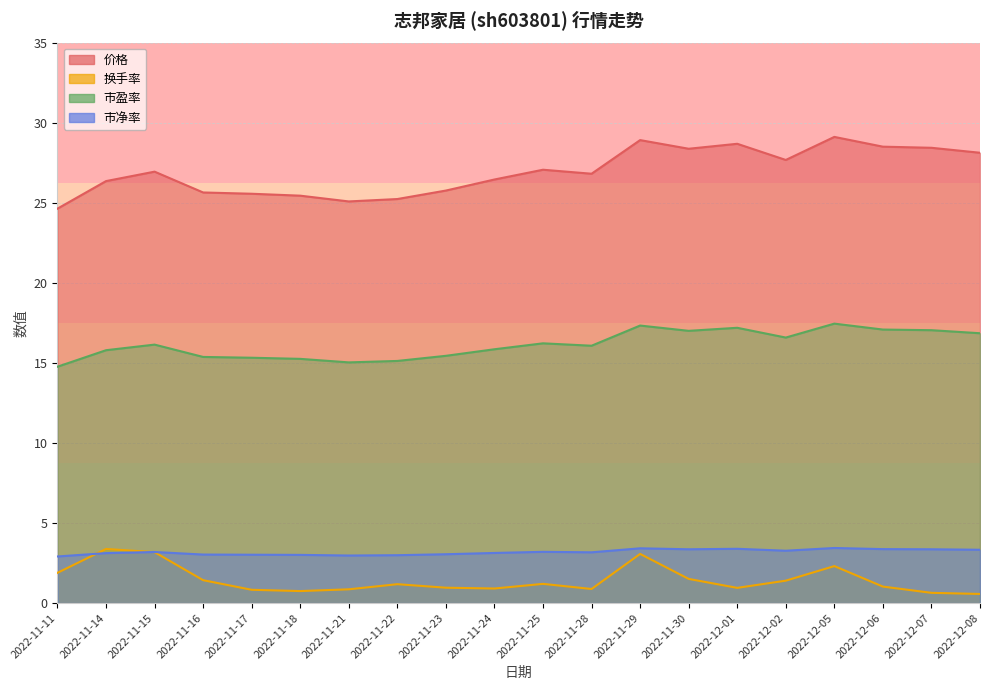

At which category does 换手率 reach its first local valley?

2022-11-18